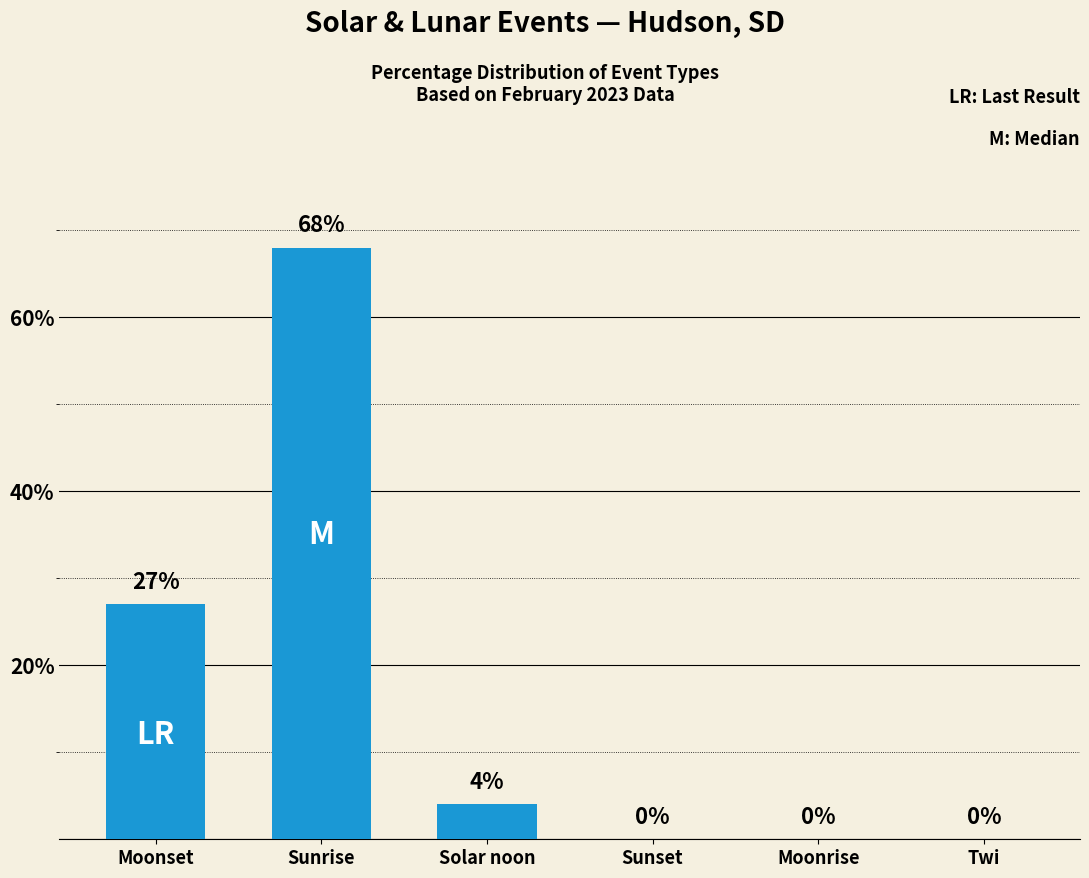

Which has a higher value, Sunrise or Sunset?

Sunrise